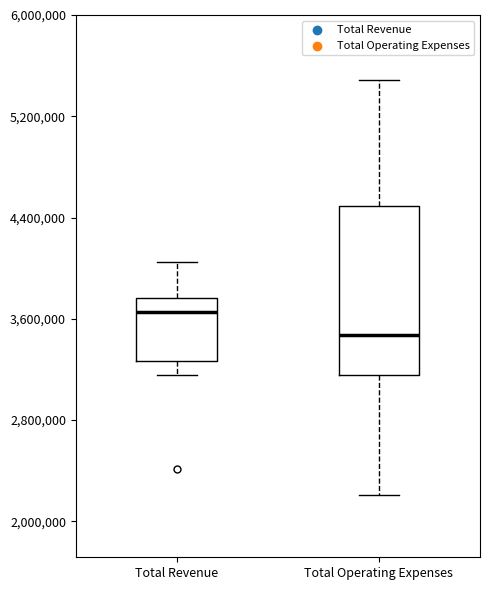

Reading left to right, read every box against the y-axis: the position of its median line, the range the box covers, and the ends of its whiskers. The values are not printed on the chart, so give them approximately, as read against the axis.

Total Revenue: median 3700000, box 3300000 to 3800000, whiskers 3200000 to 4000000
Total Operating Expenses: median 3500000, box 3200000 to 4500000, whiskers 2200000 to 5500000